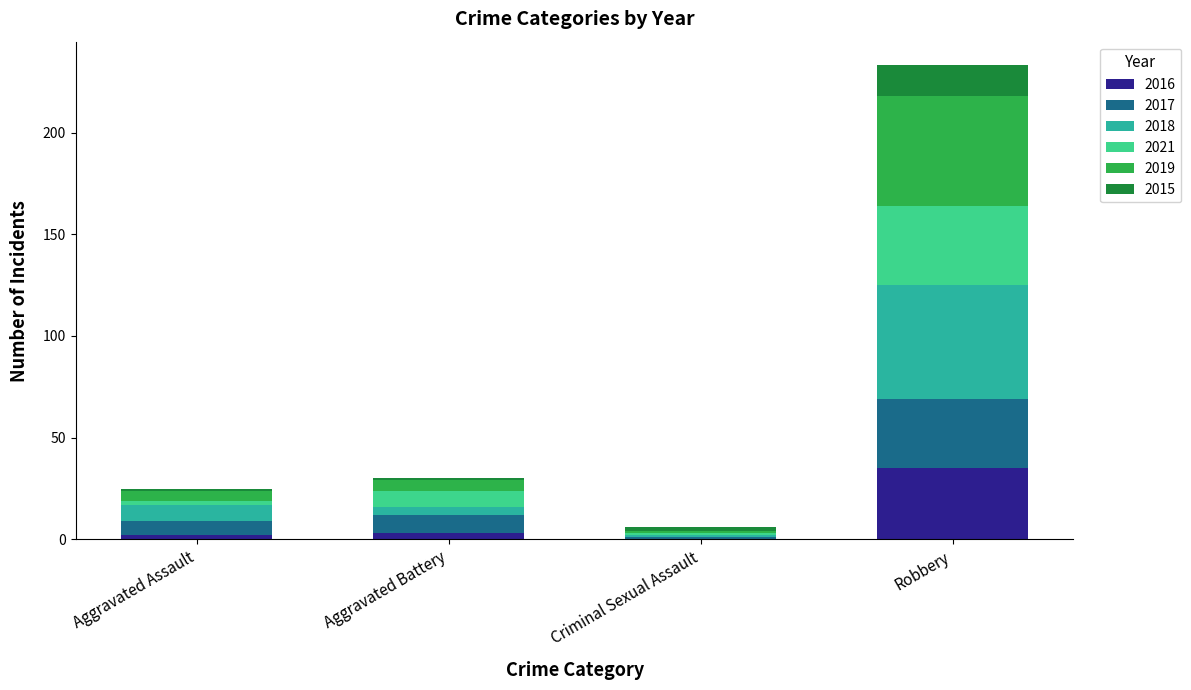

At which category is the sum across all series the highest?

Robbery